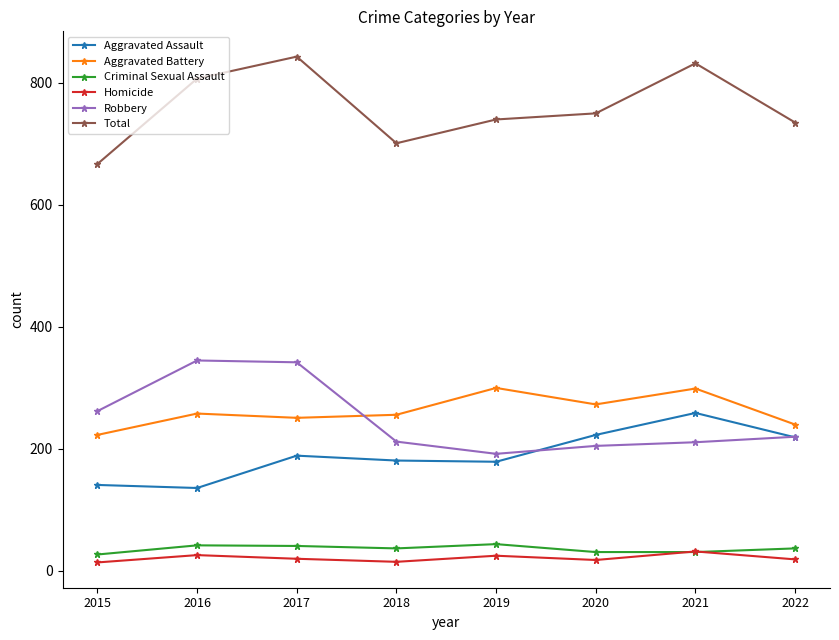

Which series has the largest total across all categories?

Total